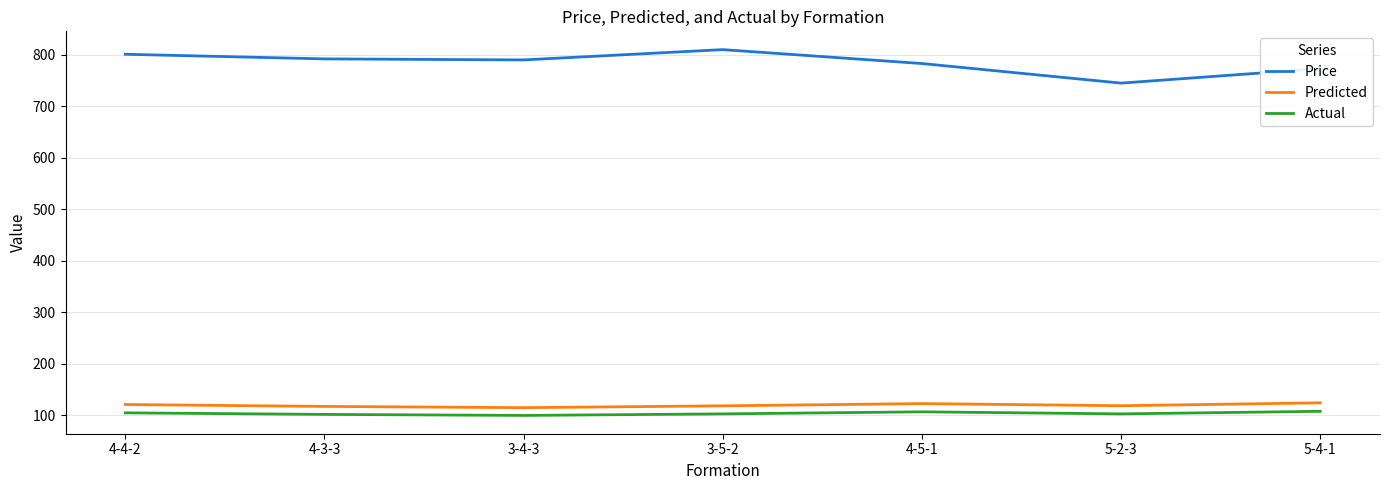

Is the value of Predicted at 4-3-3 greater than the value of Price at 3-4-3?

No